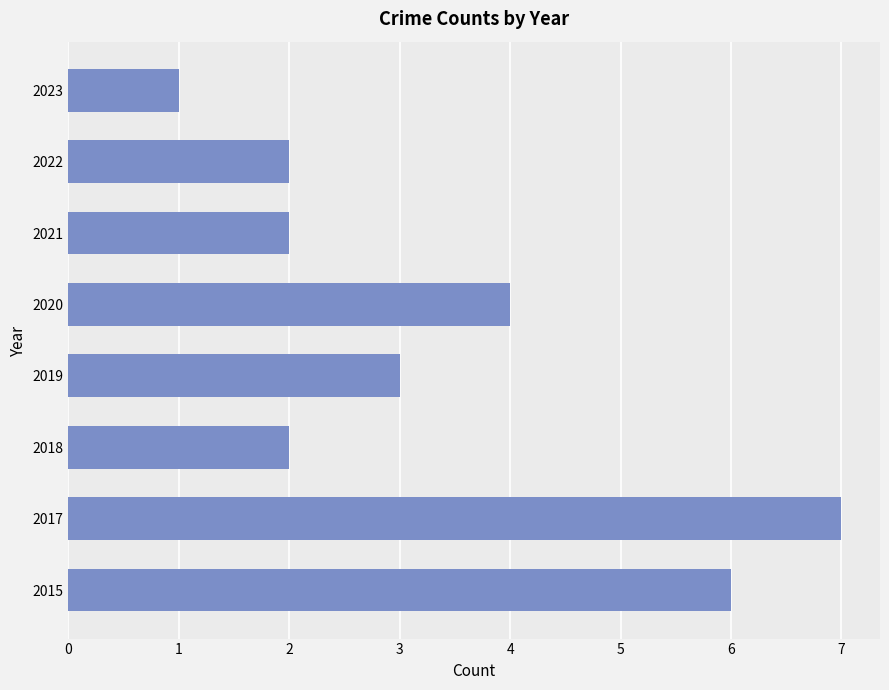

The value at 2019 is 4. True or false?

False